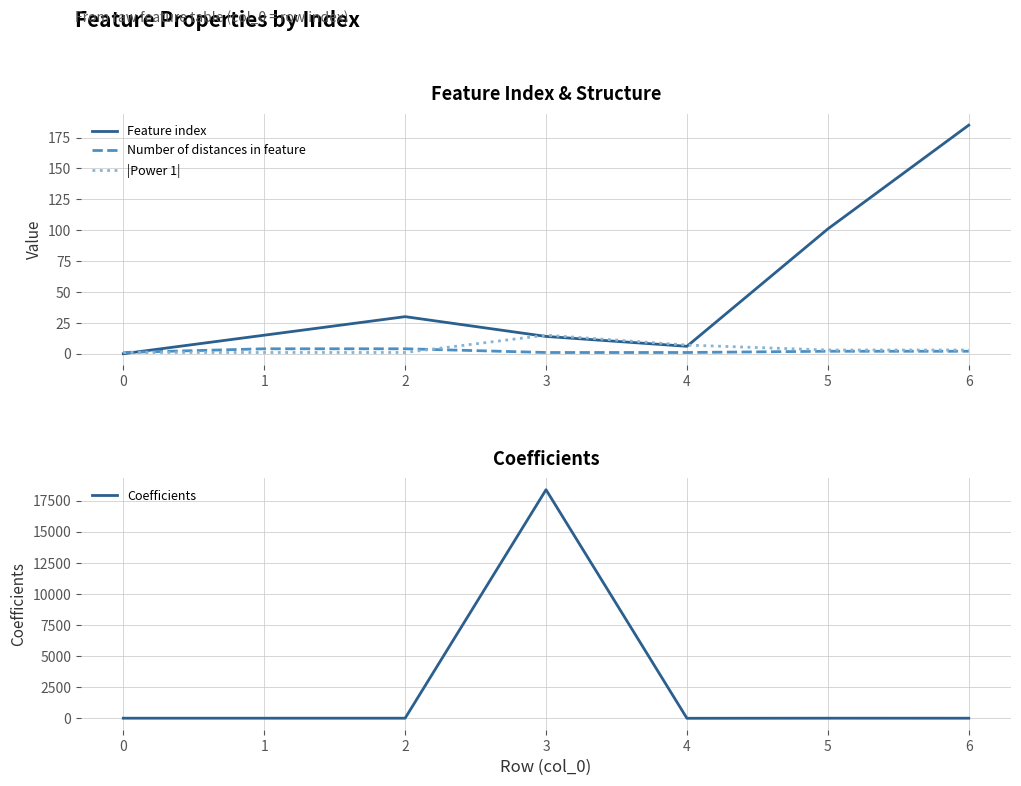

True or false: Coefficients and Number of distances in feature cross at least once.

True